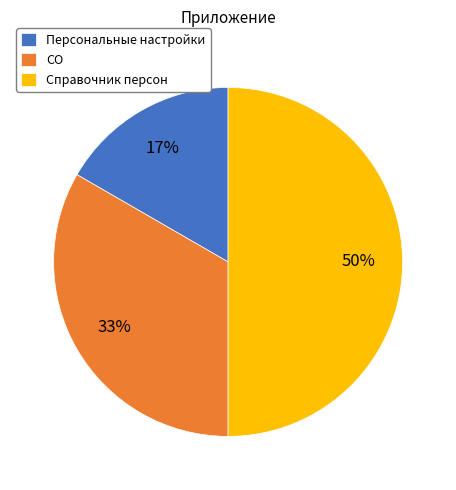

To the nearest percent, what percentage of the pie is CO?

33%